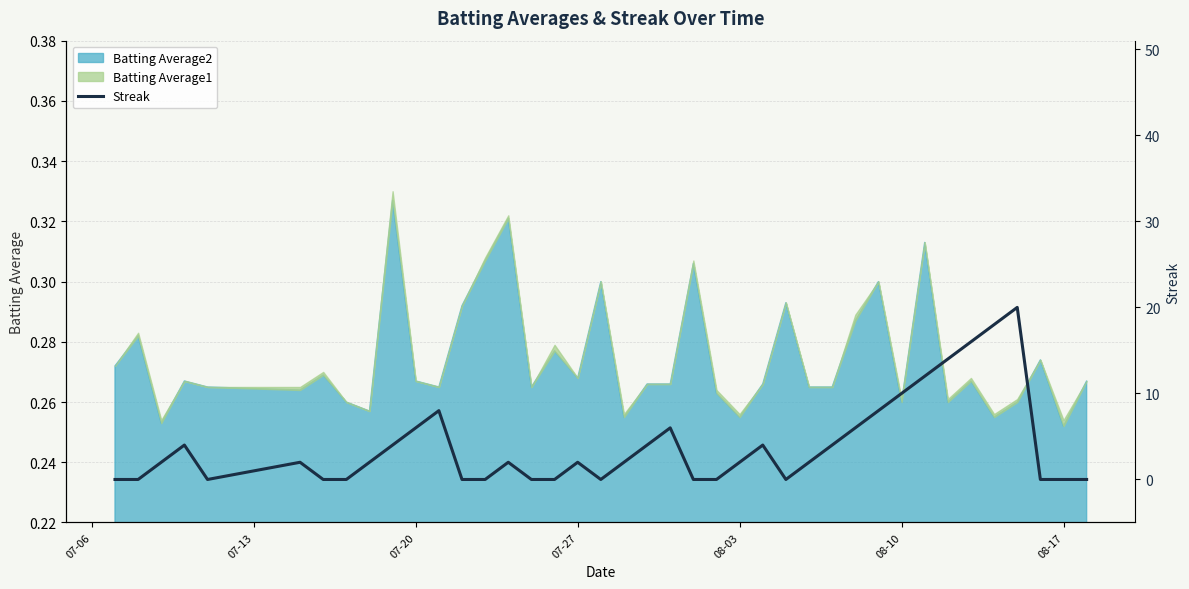

What is the difference between the second highest and minimum values?

18